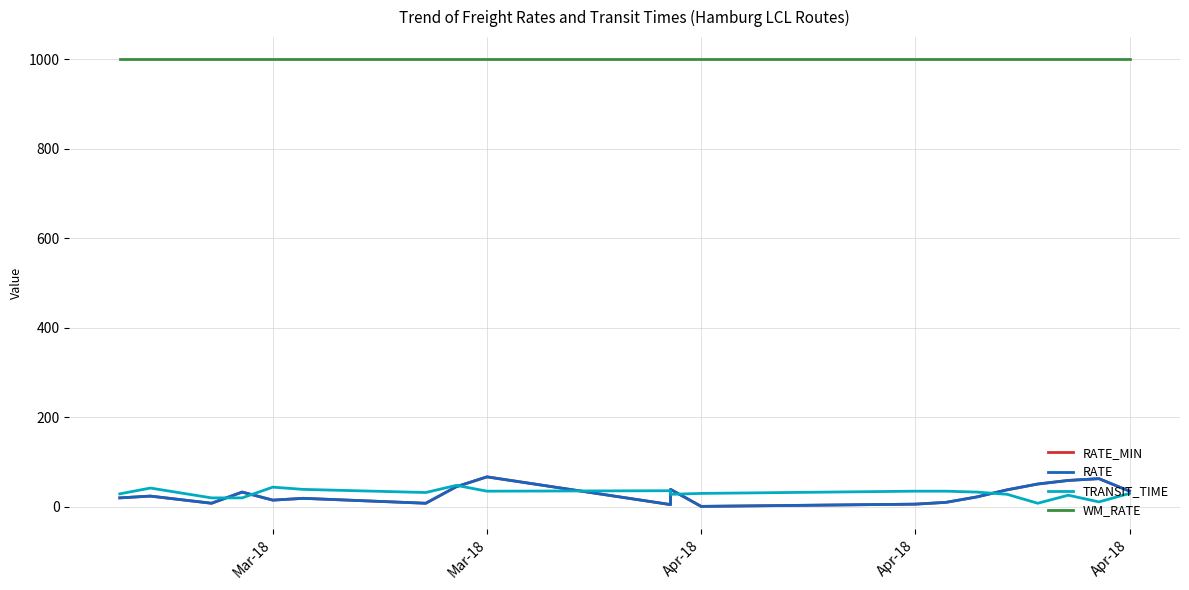

What is the sum of all RATE values?

568